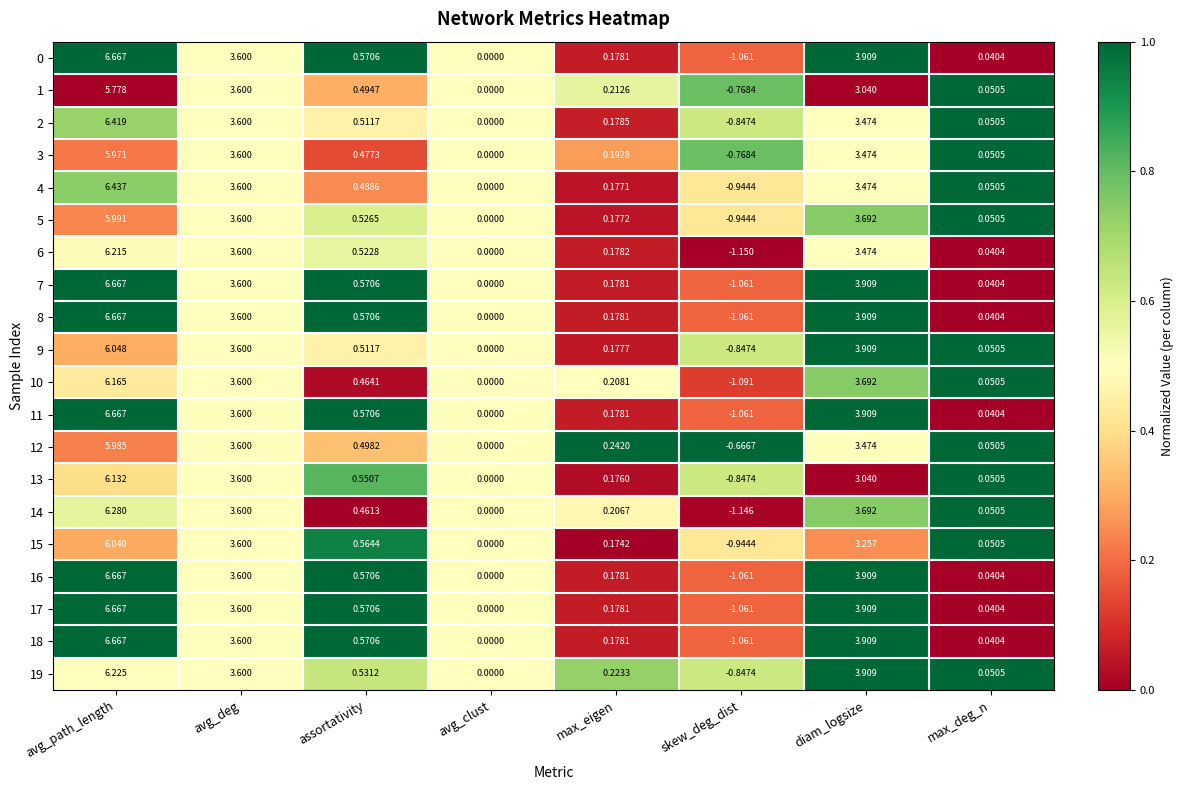

How many values in the 8 series are below 0?

1